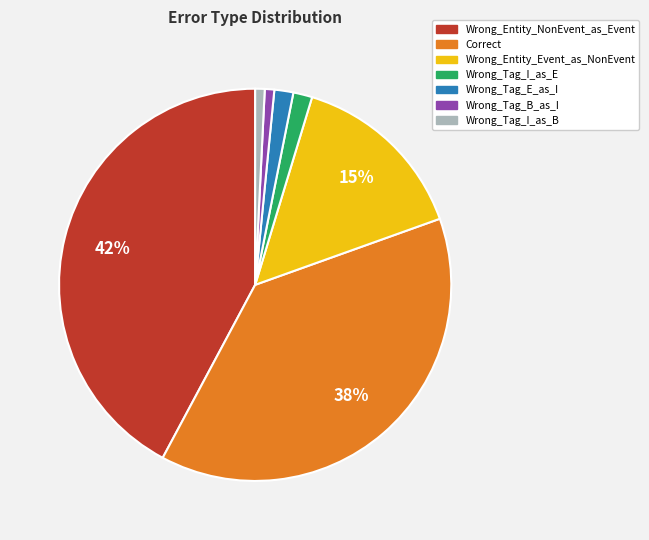

To the nearest percent, what portion does Wrong_Tag_E_as_I represent?

2%